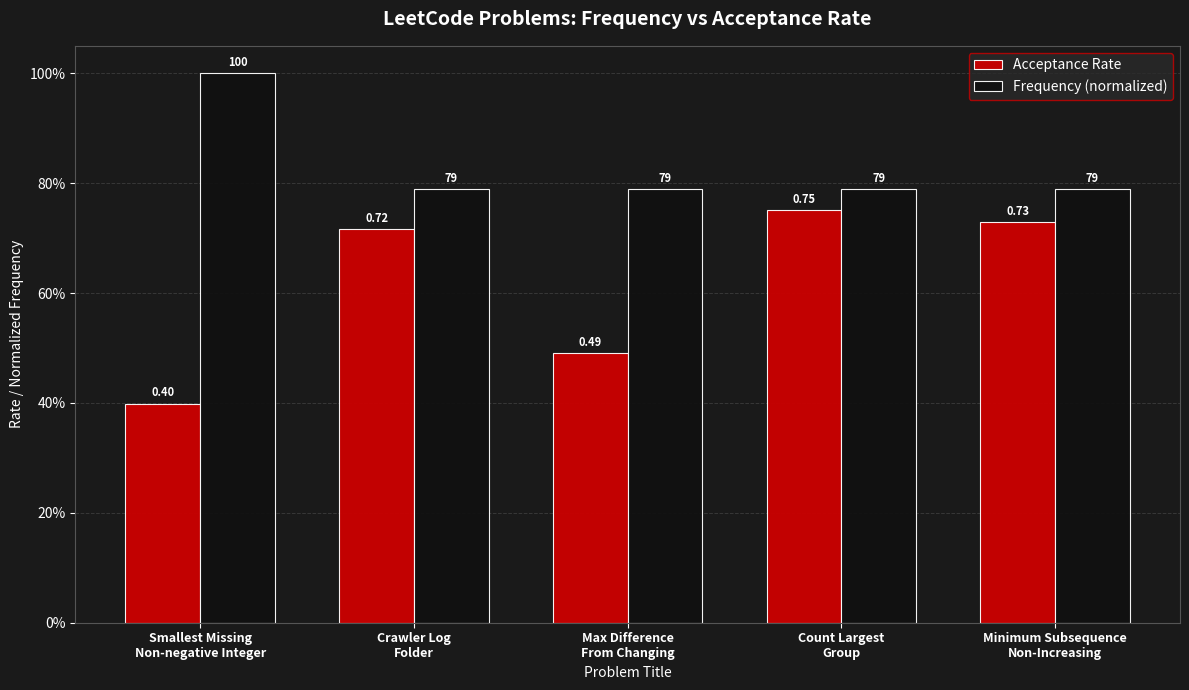

At which label does Acceptance Rate reach its minimum?

Smallest Missing
Non-negative Integer